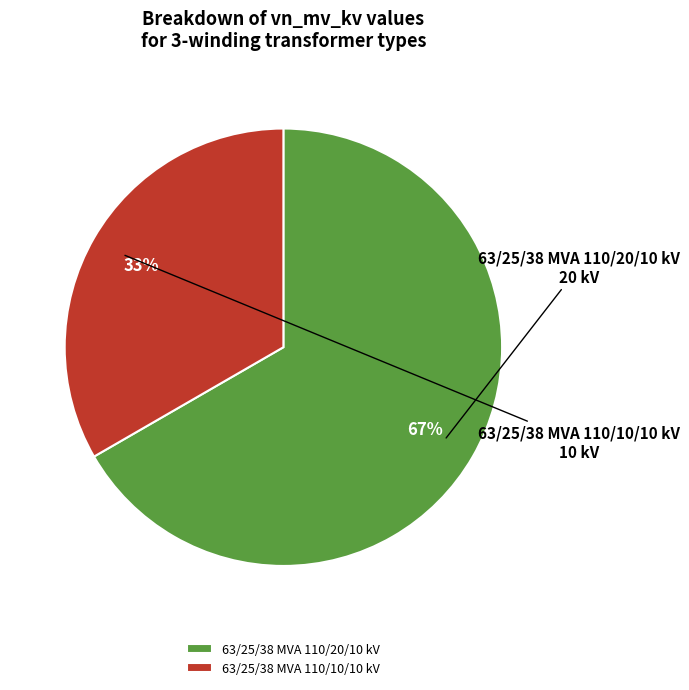

To the nearest percent, what is the average slice percentage?

50%